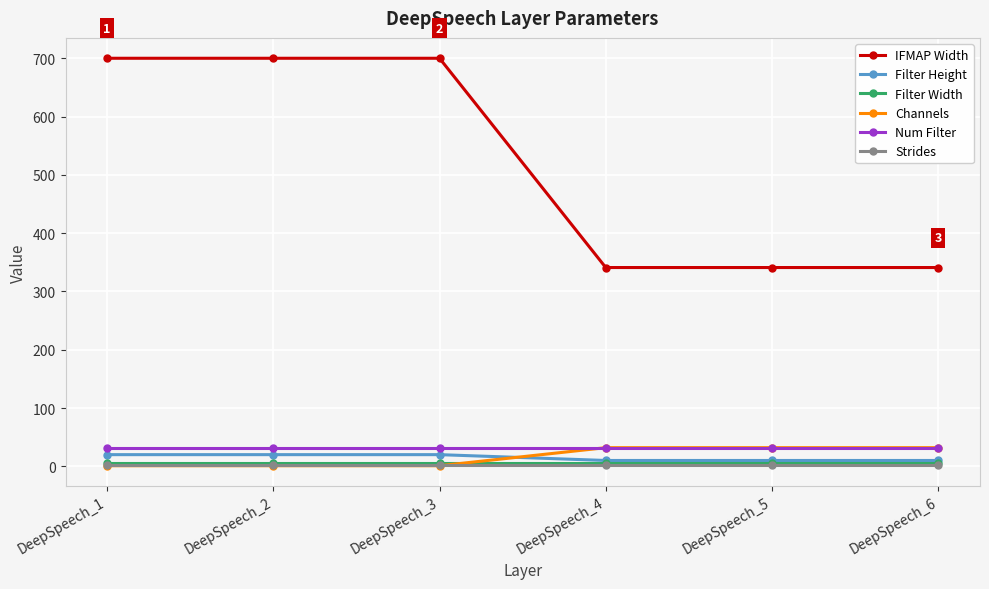

What is the greatest value displayed?

700